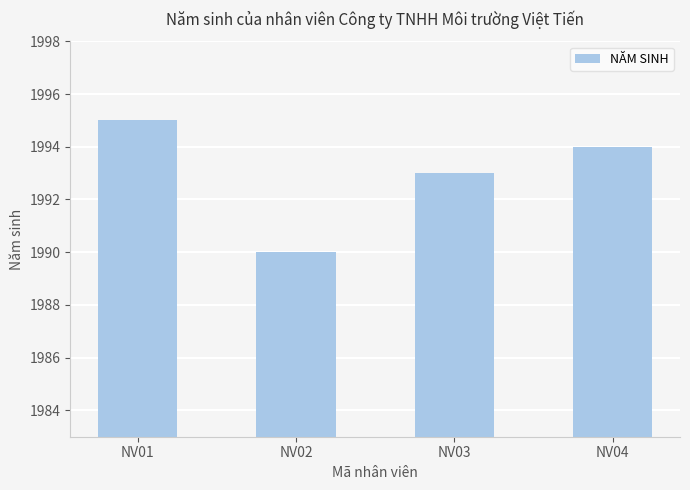

Between NV04 and NV02, which is larger?

NV04